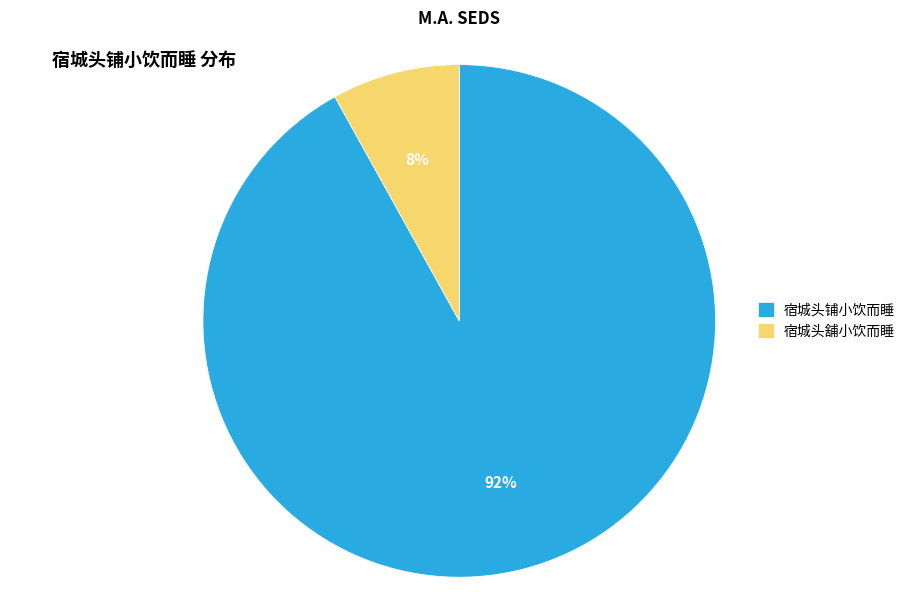

To the nearest percent, what is the difference between the largest and smallest slice percentages?

84%